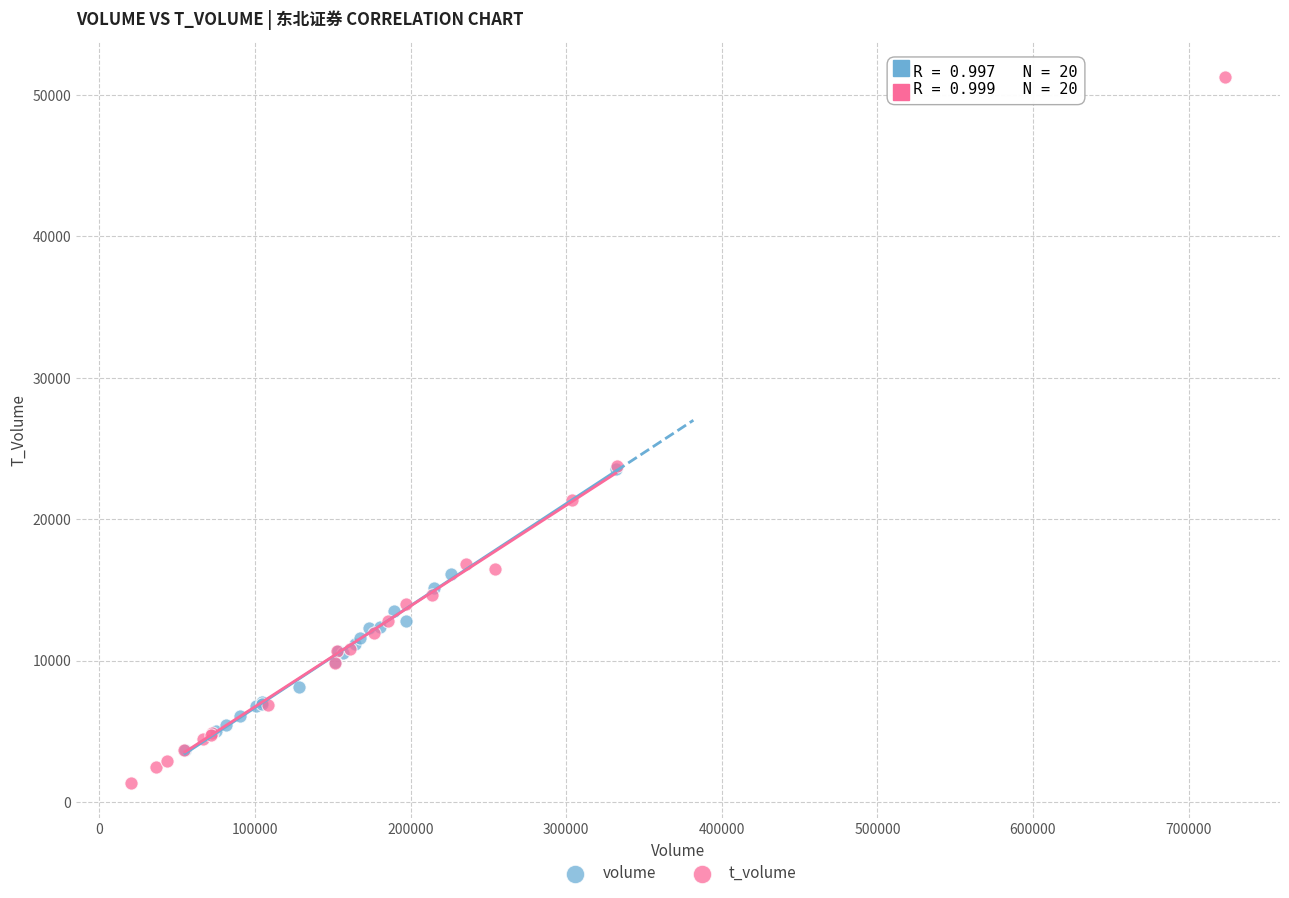

Which series reaches the maximum Y coordinate?

t_volume